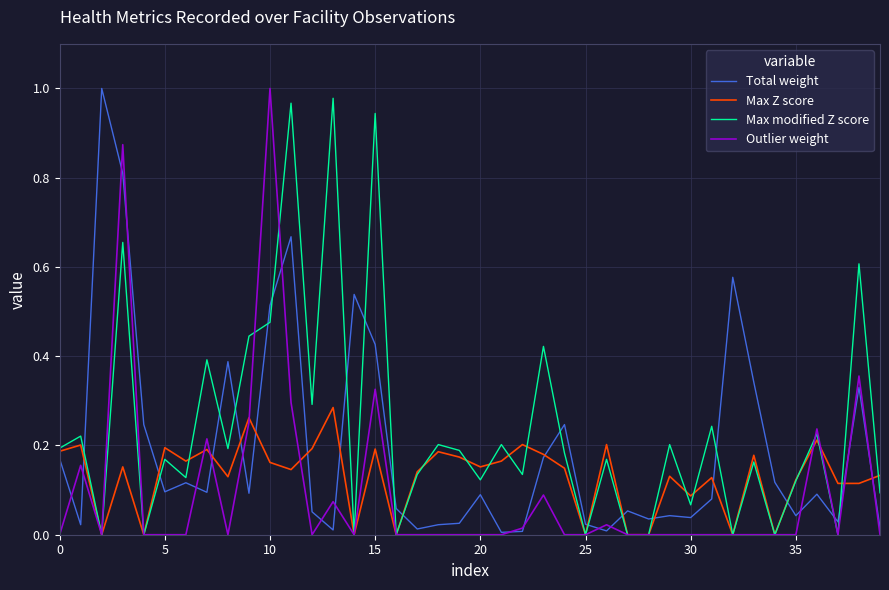

Rank the series by their average value, from lowest to highest.

Outlier weight, Max Z score, Total weight, Max modified Z score